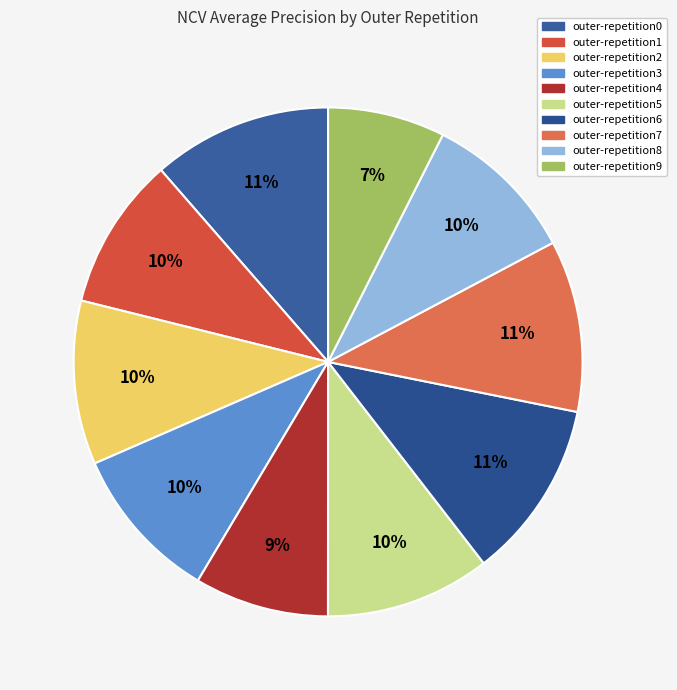

What is the largest slice in the pie chart?

outer-repetition0